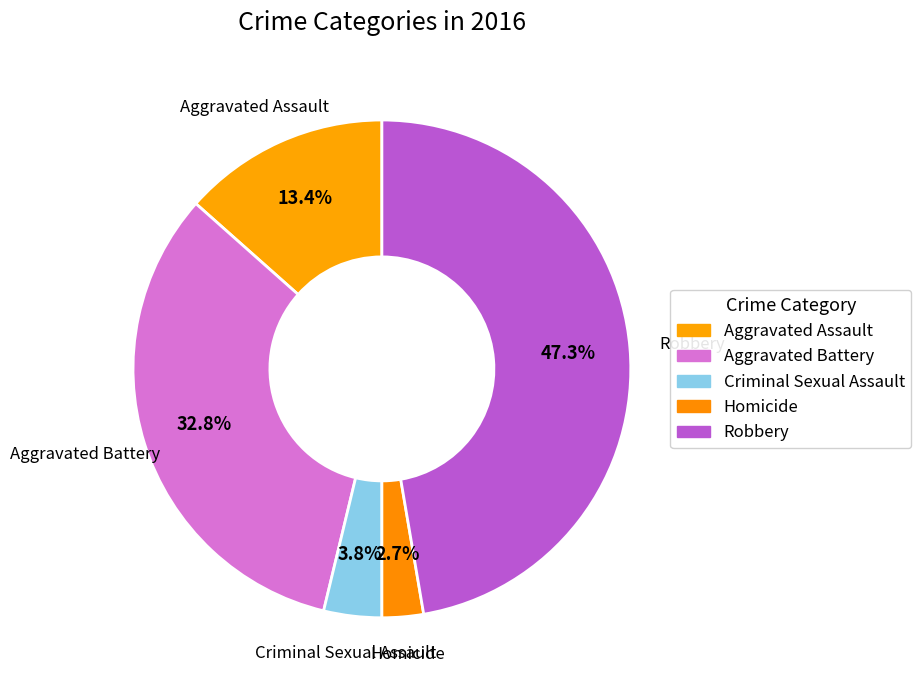

How many slices are in this pie chart?

5